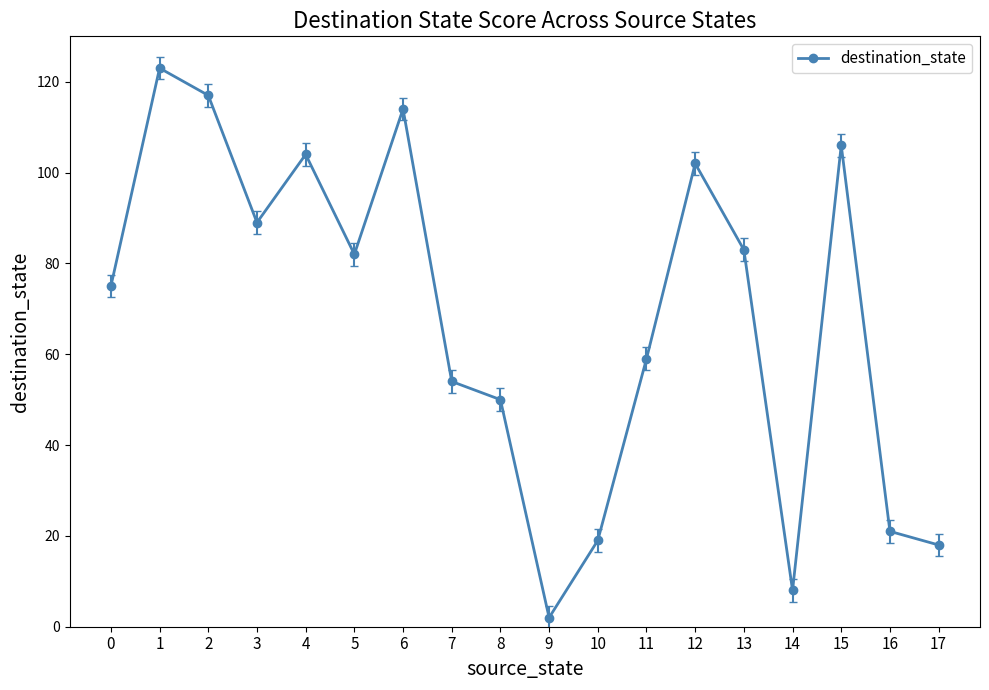

What is the difference between the maximum and minimum values?

121